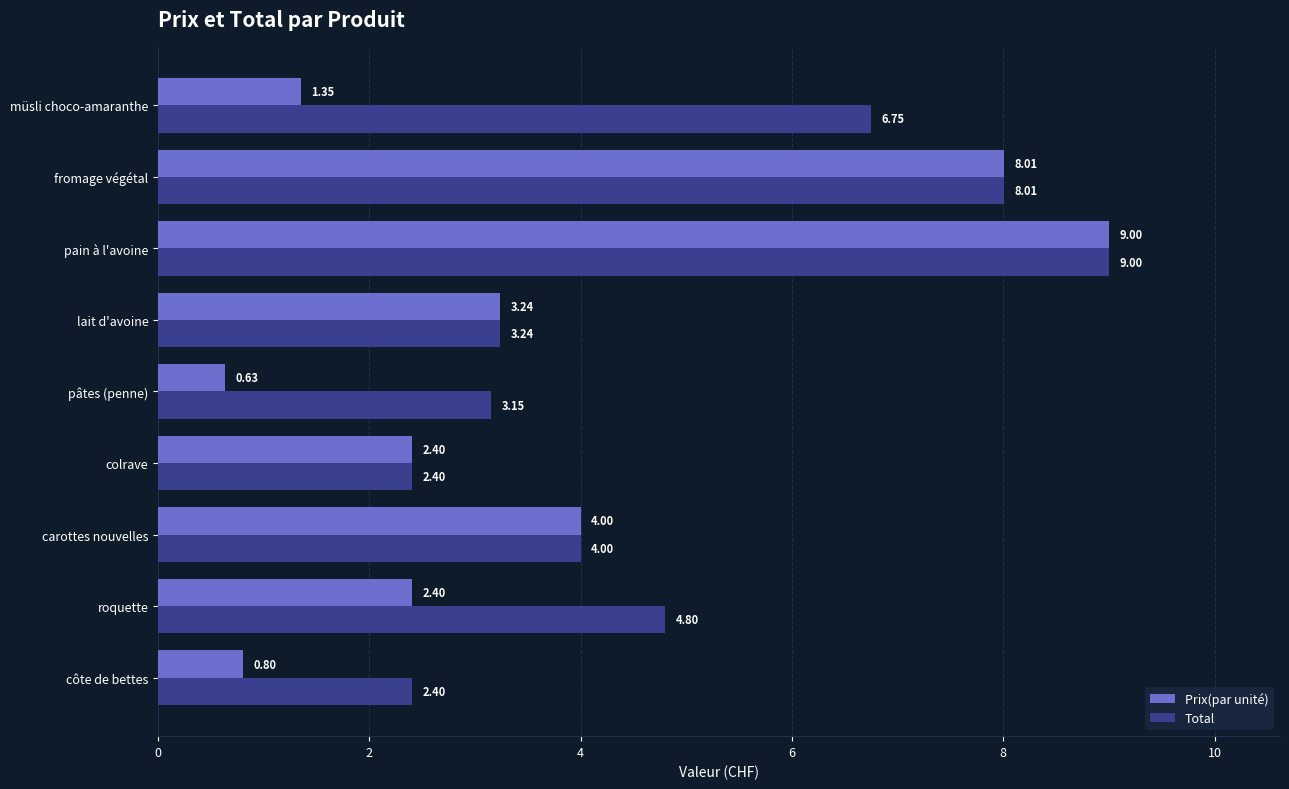

Which category has the highest value in the Total series?

pain à l'avoine